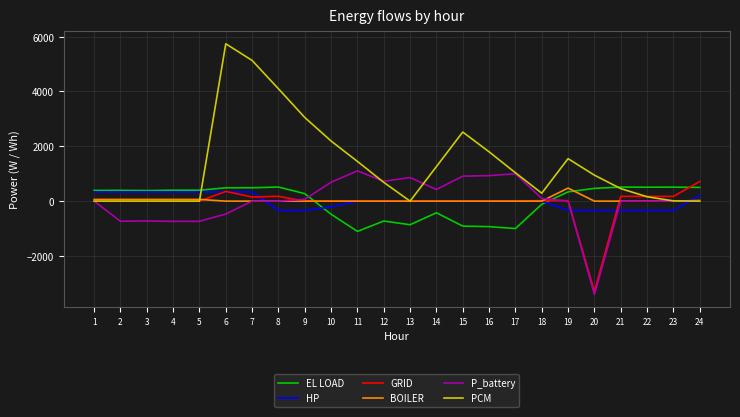

What is the difference between the maximum and minimum values in the HP series?

675.0